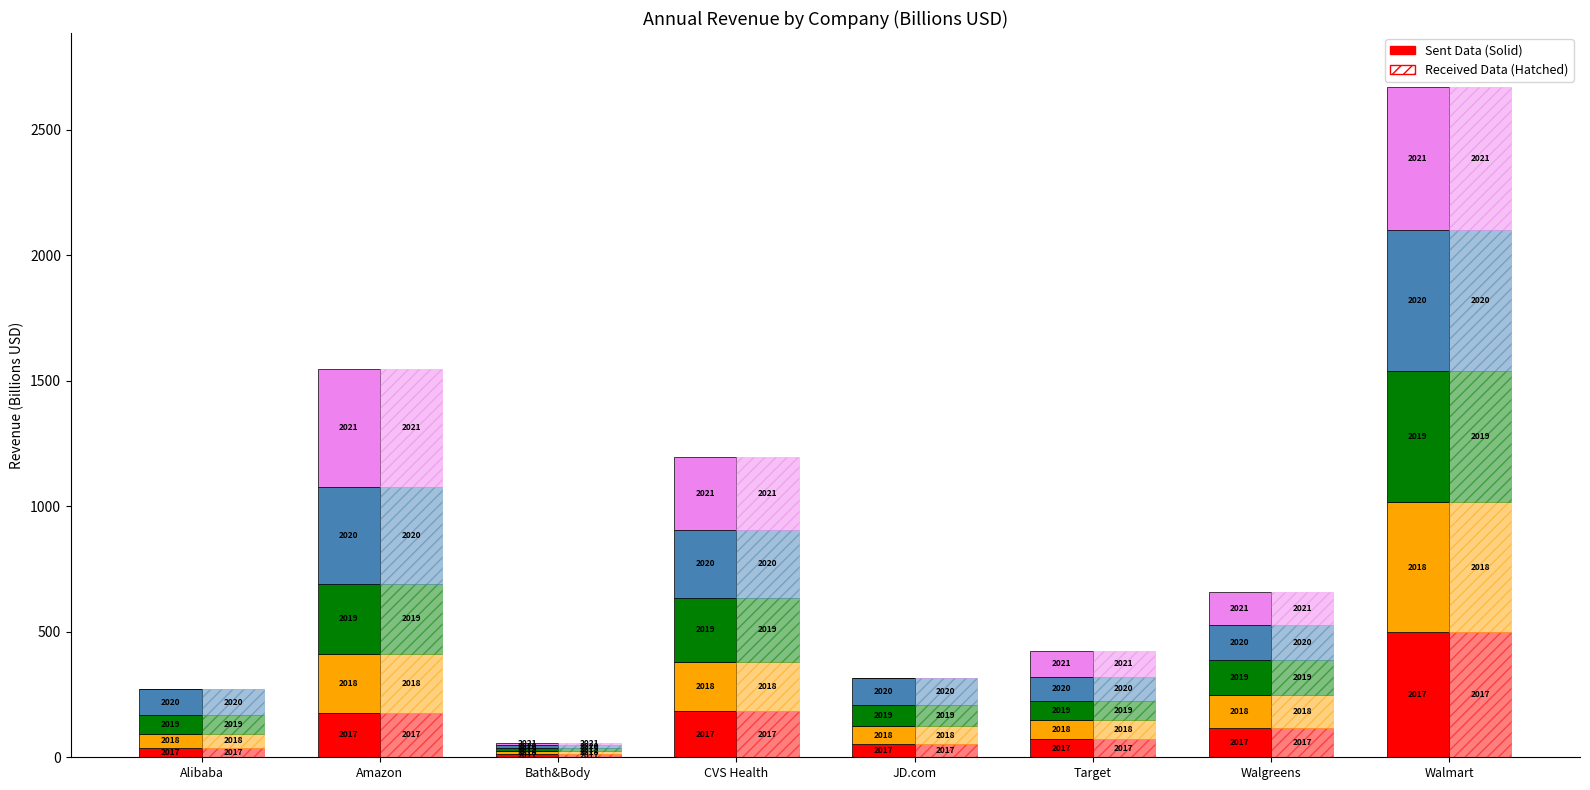

Between Alibaba and Walgreens, which is larger?

Walgreens